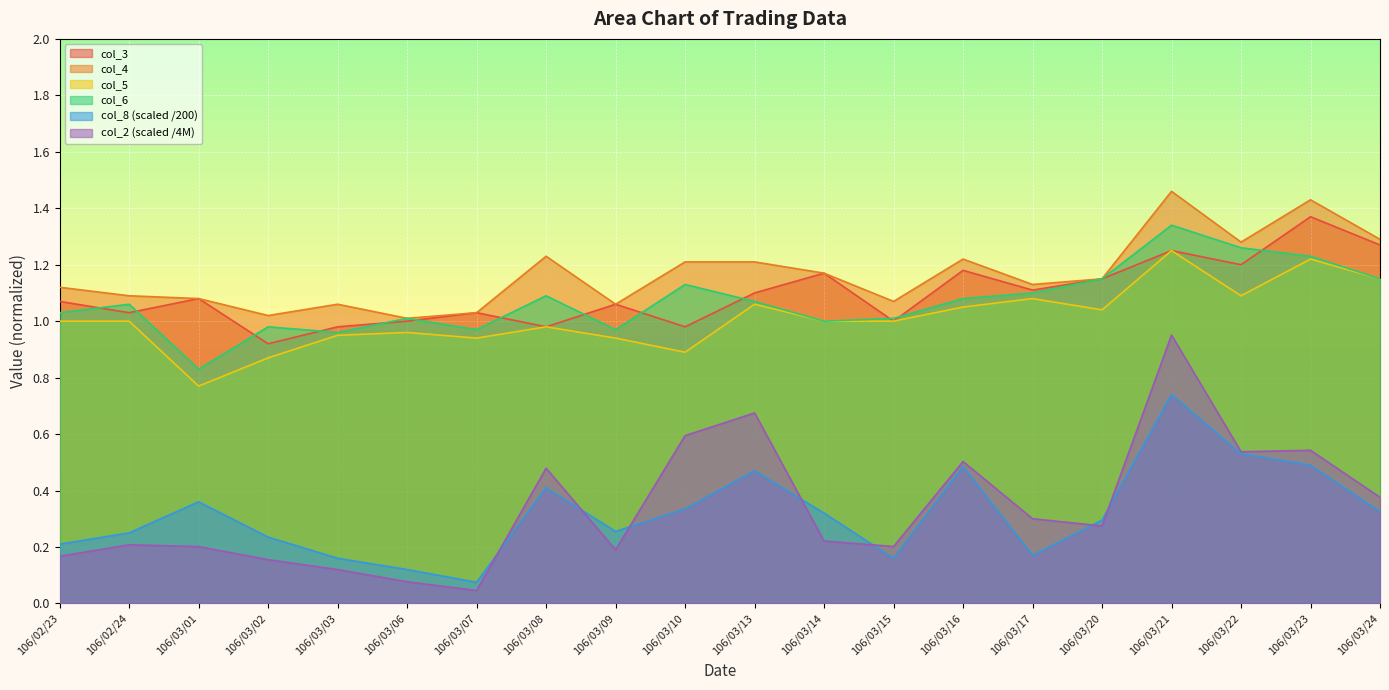

True or false: col_3 and col_2 cross at least once.

False